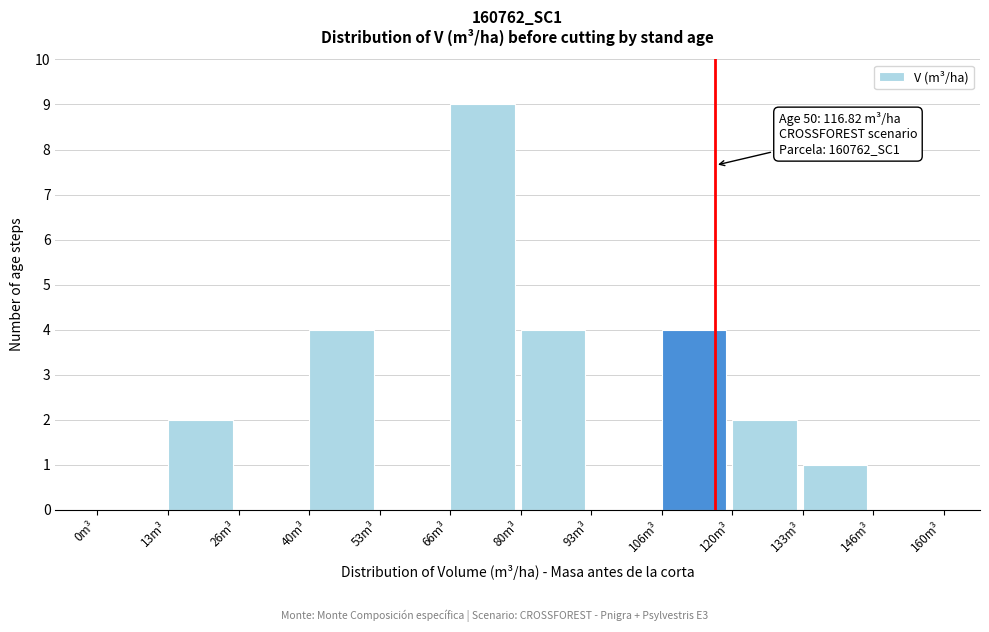

Which range on the x-axis has the tallest bar?

66 to 80